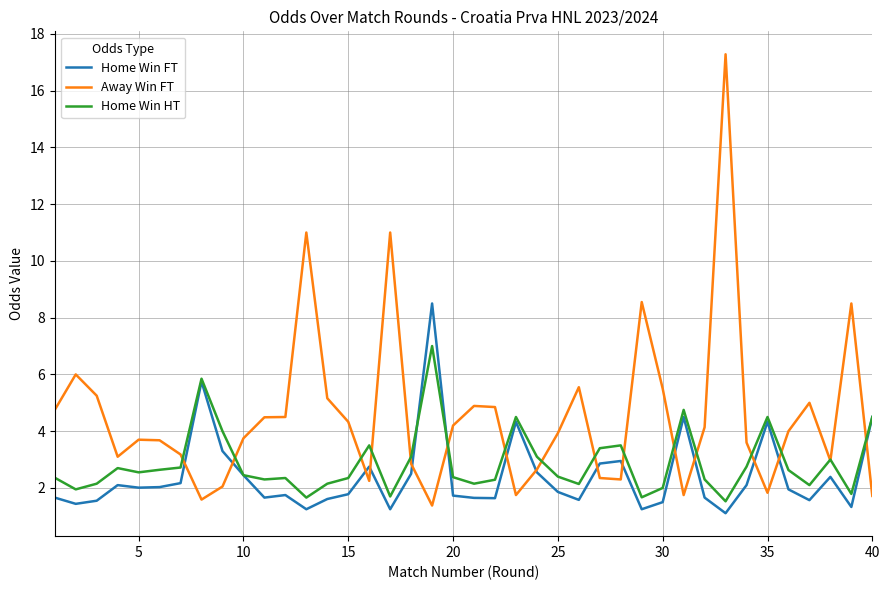

How many distinct data groups are displayed?

3